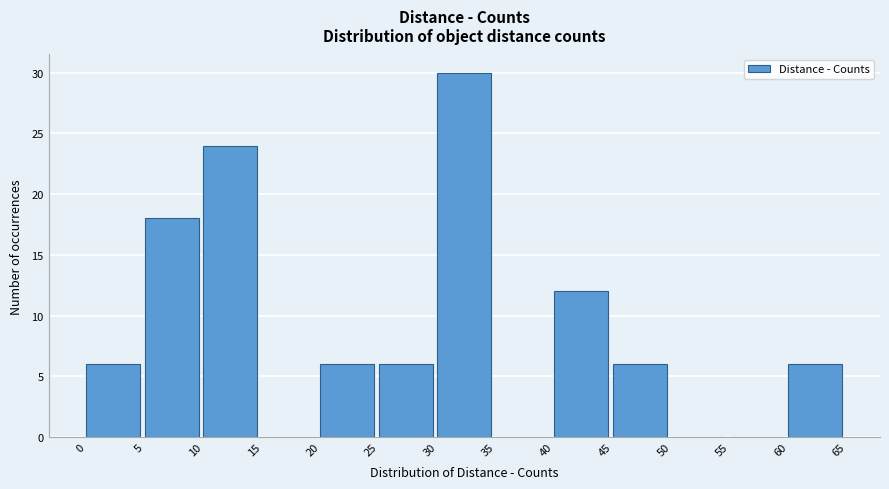

Reading left to right, list every bar in this chart as the range it spans on the x-axis followed by its height. The values are not printed on the chart, so give them approximately, as read against the axis.

0 to 5: 6
5 to 10: 18
10 to 15: 24
15 to 20: 0
20 to 25: 6
25 to 30: 6
30 to 35: 30
35 to 40: 0
40 to 45: 12
45 to 50: 6
50 to 55: 0
55 to 60: 0
60 to 65: 6